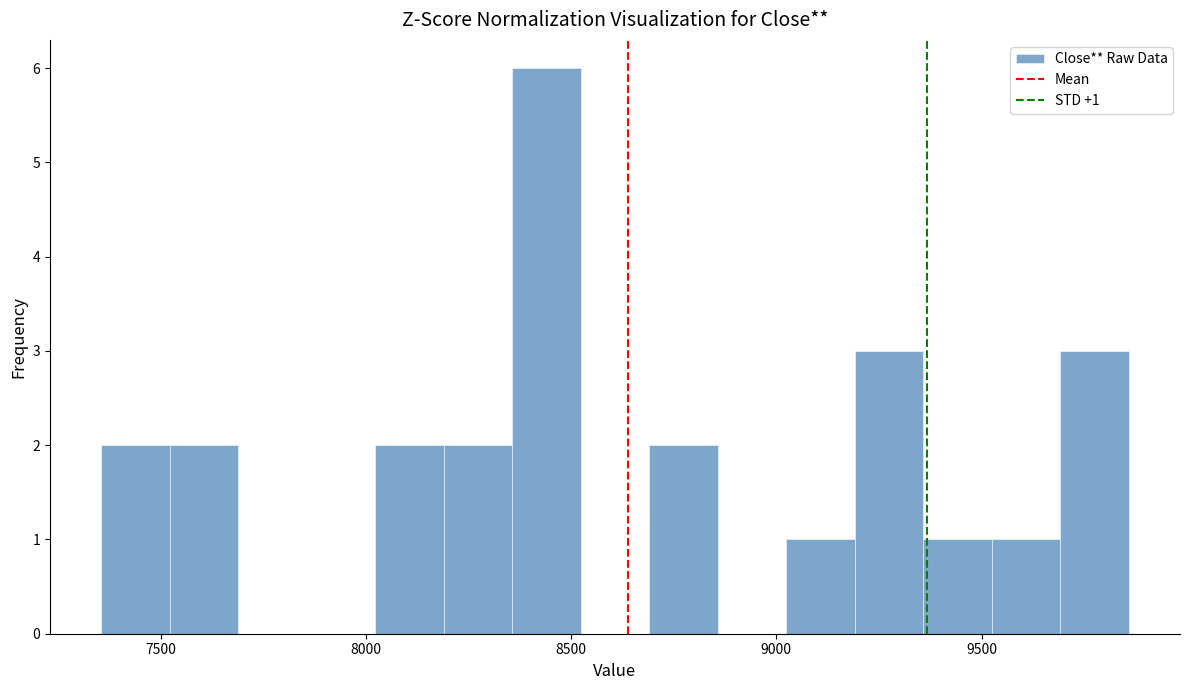

Around what value on the x-axis is the tallest bar? Give the approximate position of its centre, as read against the axis.

8450